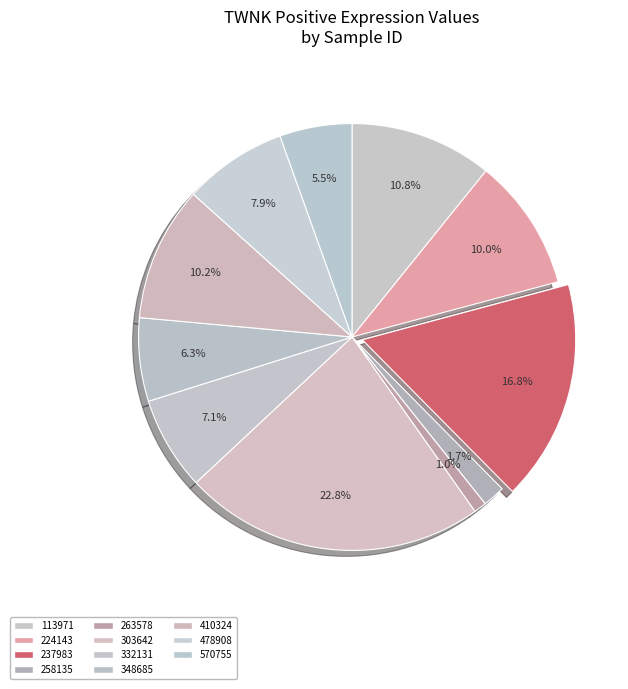

Which slice is the largest?

303642